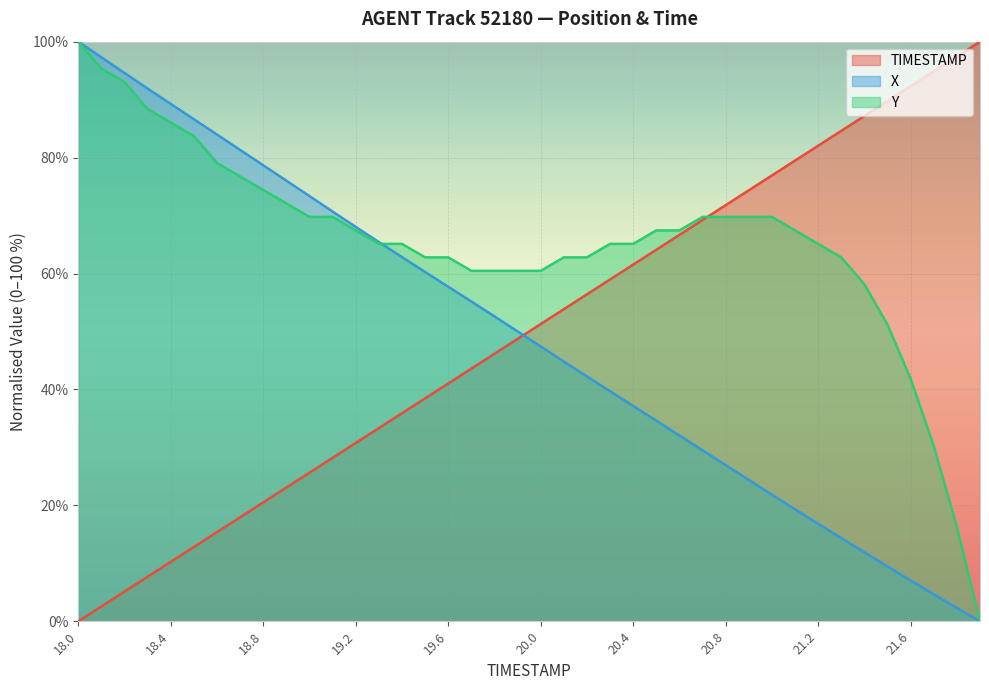

Is it true that TIMESTAMP equals 0.0 at 18.0?

True